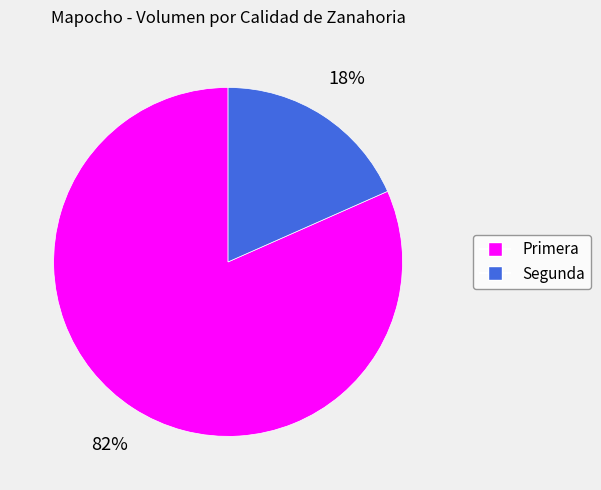

How many segments does this pie chart have?

2